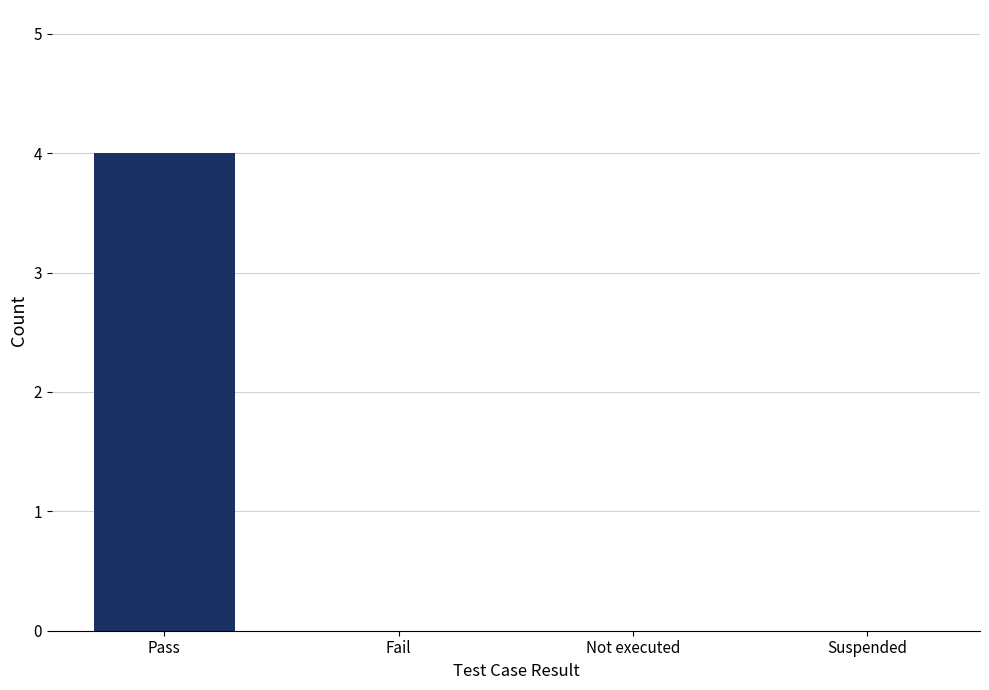

How many values are between 0 and 4?

4